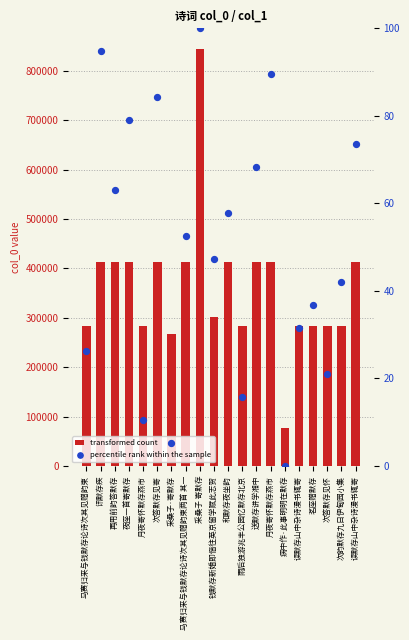

Which series reaches the maximum Y coordinate?

transformed count